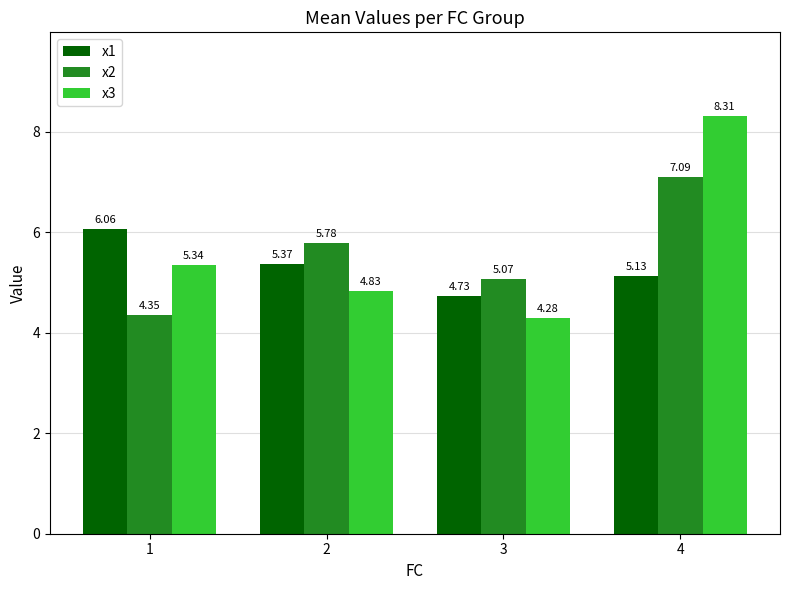

Which series has the largest total across all categories?

x3